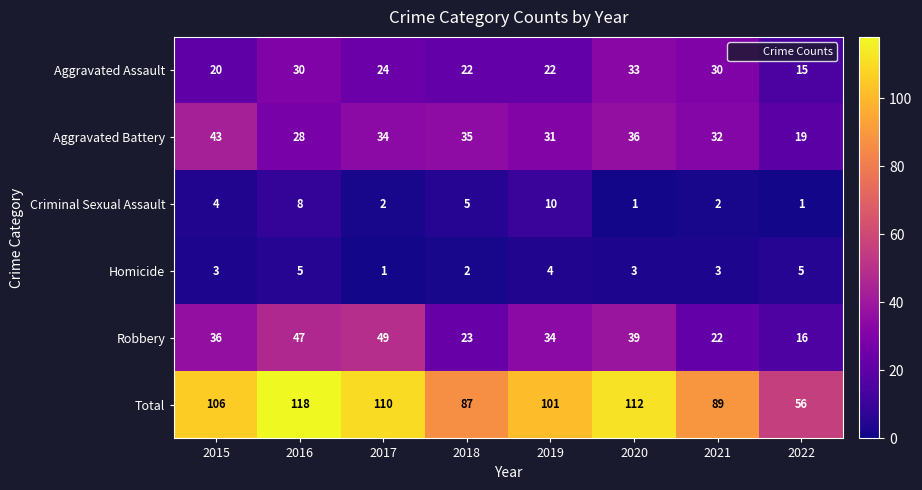

Which category has the lowest value in the Total series?

2022